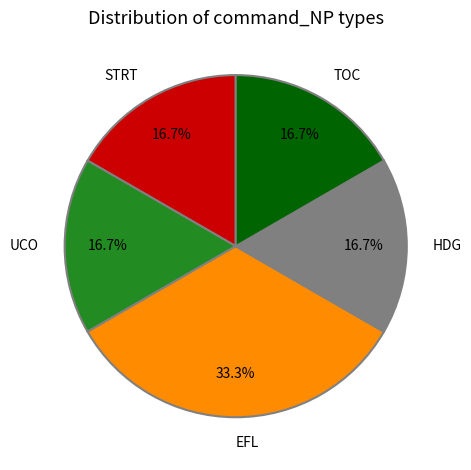

How many segments does this pie chart have?

5